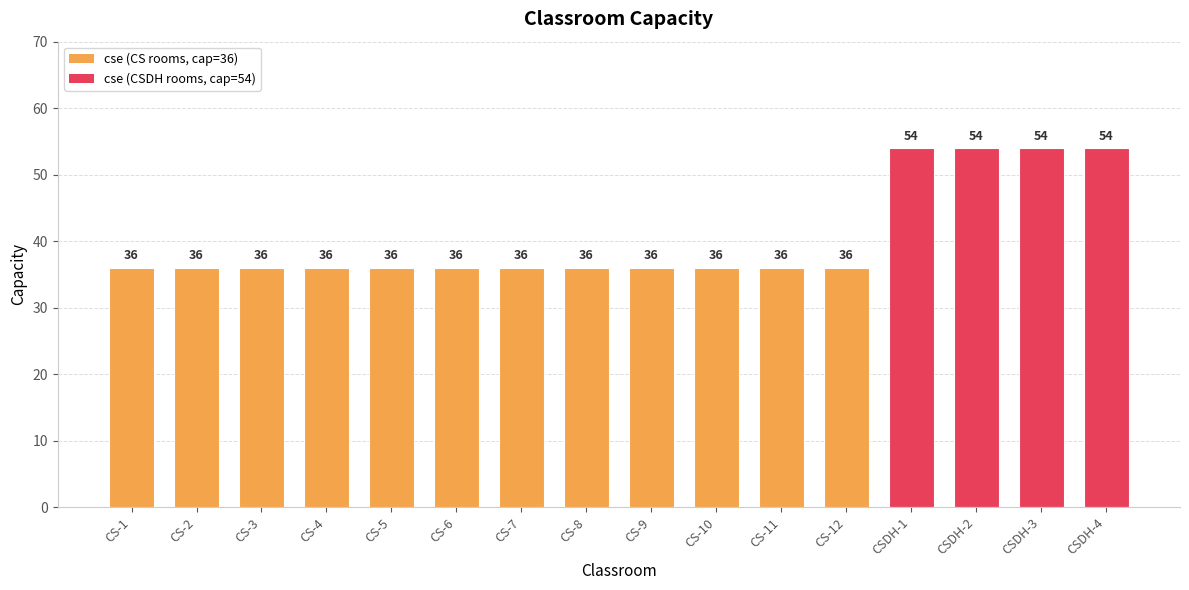

What is the sum of the values at CS-6 and CSDH-2?

90